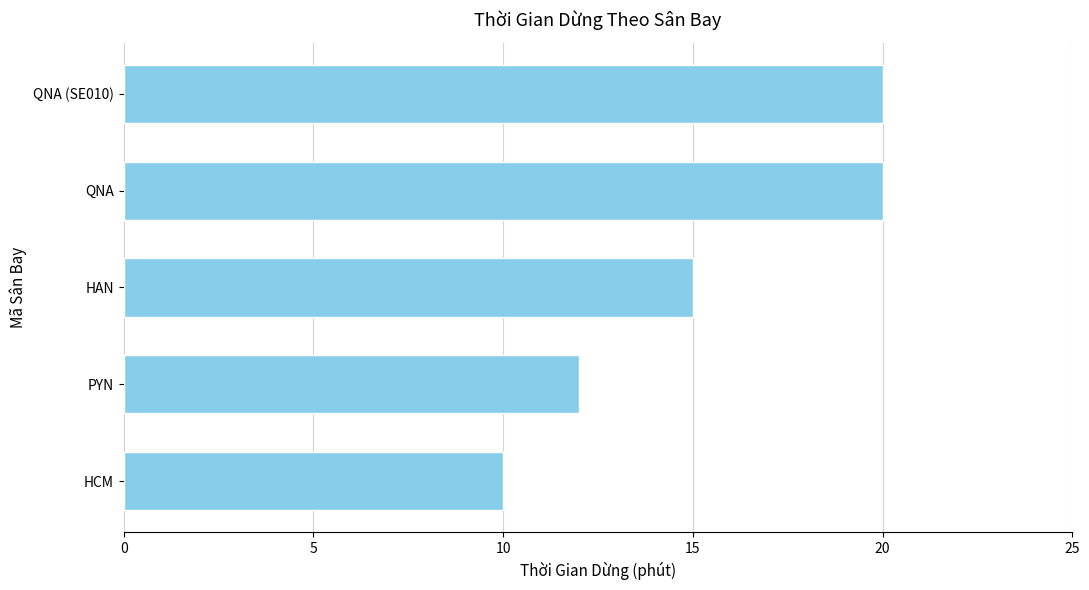

Read the value at PYN.

12